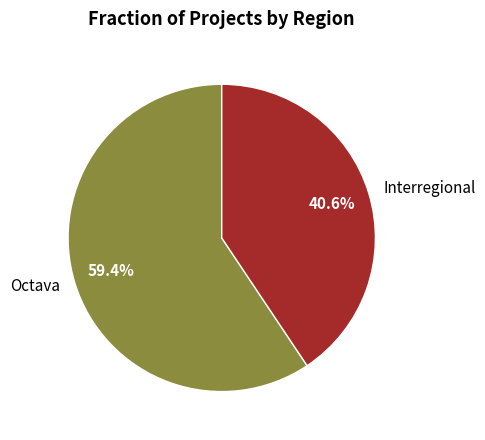

Approximately how many times larger is the value at Octava compared to Interregional?

1.5